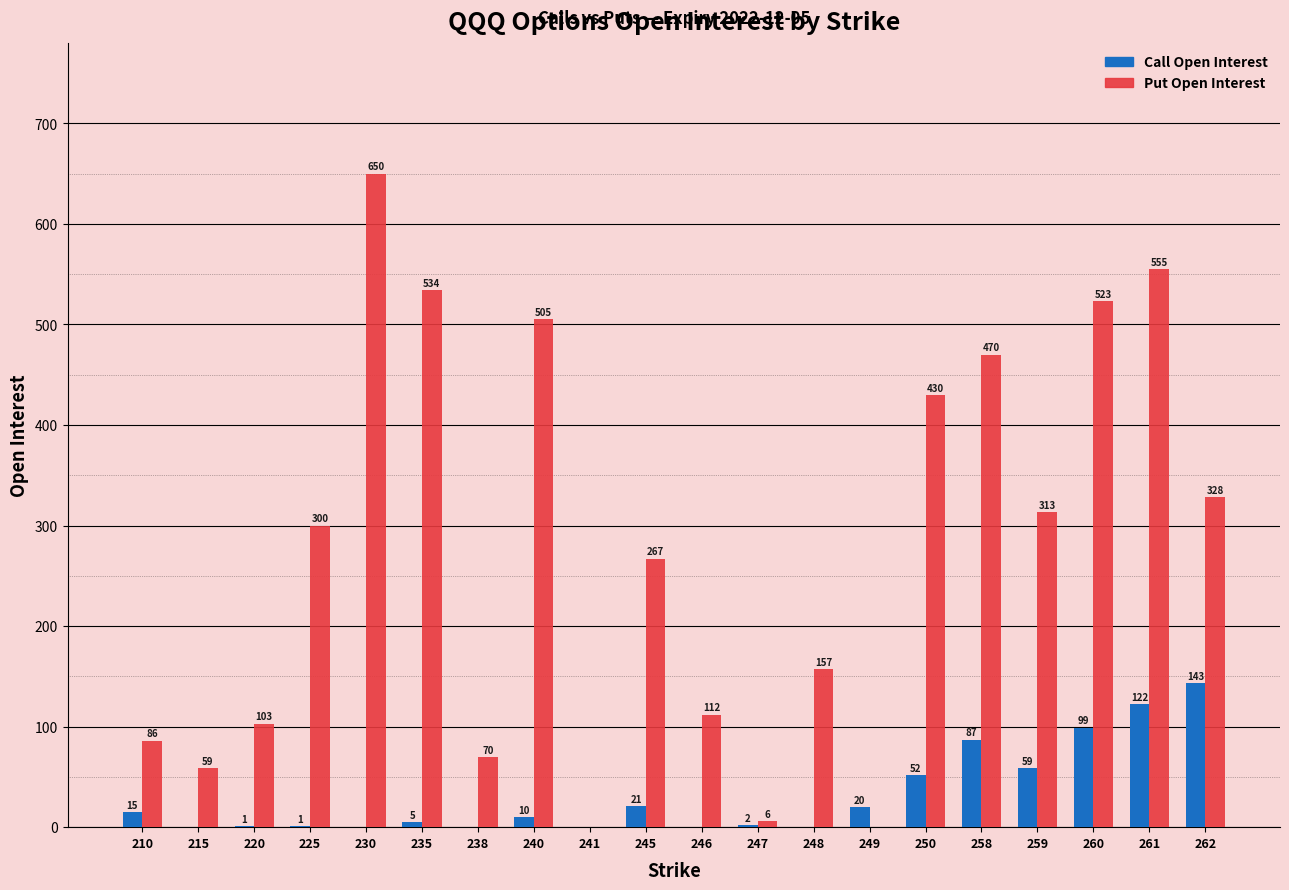

What is the sum of the Call Open Interest values at 225 and 250?

53